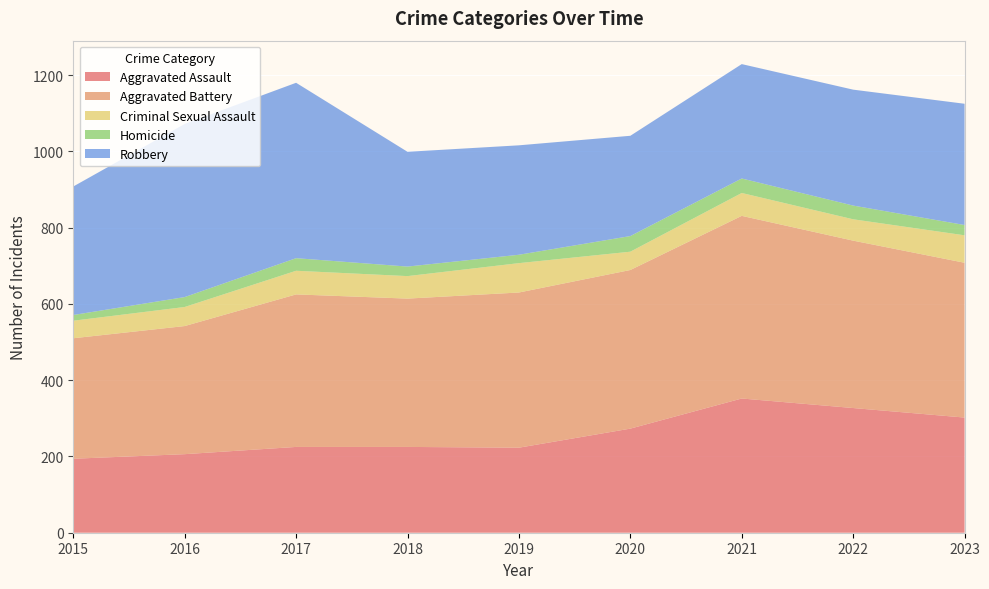

Reading left to right, extract all data points from this chart.

Aggravated Assault: 2015=194	2016=206	2017=225	2018=225	2019=223	2020=273	2021=352	2022=327	2023=302
Aggravated Battery: 2015=316	2016=336	2017=400	2018=389	2019=407	2020=416	2021=479	2022=439	2023=406
Criminal Sexual Assault: 2015=46	2016=50	2017=62	2018=59	2019=77	2020=48	2021=60	2022=56	2023=72
Homicide: 2015=15	2016=26	2017=33	2018=25	2019=22	2020=41	2021=38	2022=36	2023=27
Robbery: 2015=337	2016=454	2017=460	2018=301	2019=287	2020=263	2021=300	2022=304	2023=318